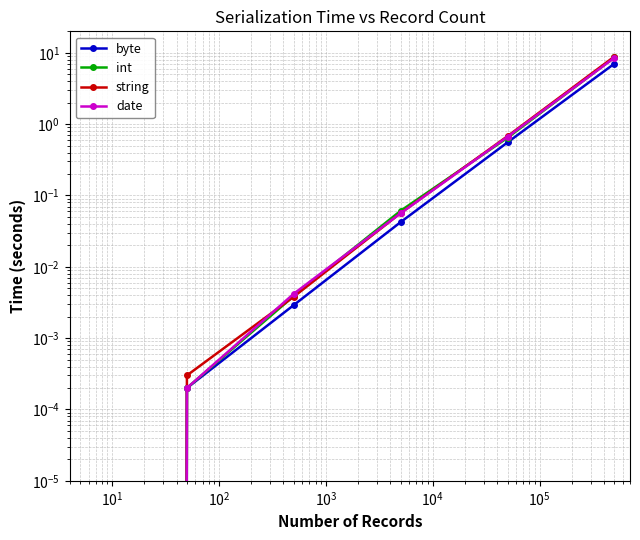

Is it true that string equals 0.0 at $\mathdefault{10^{1}}$?

True